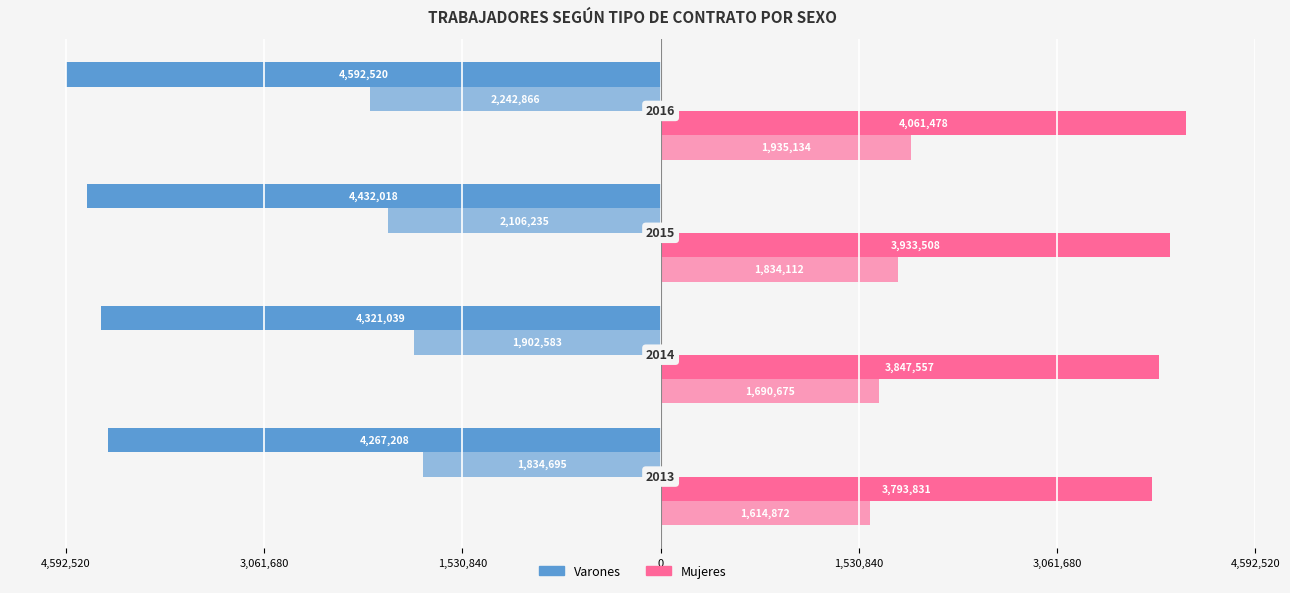

Count the number of categories in the chart.

4